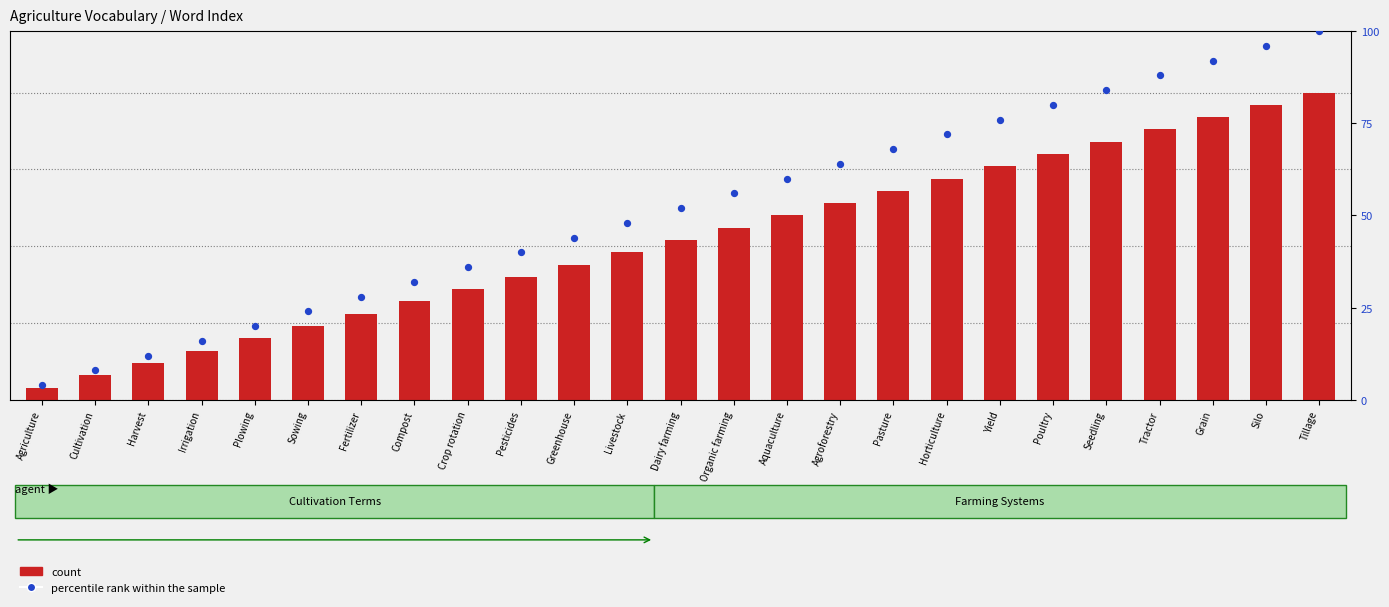

At which category is the sum across all series the highest?

Tillage